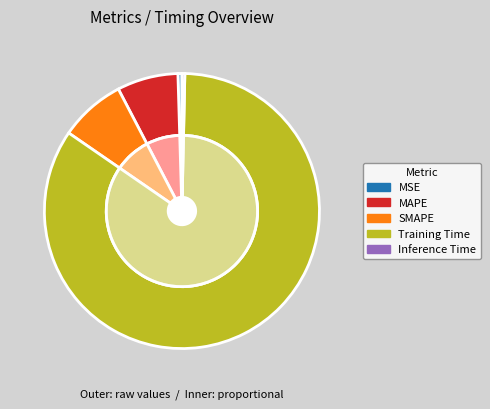

Combined, what portion of the pie is Training Time and MSE?

84.7%